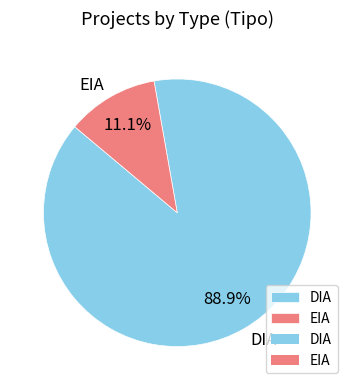

How many segments does this pie chart have?

2